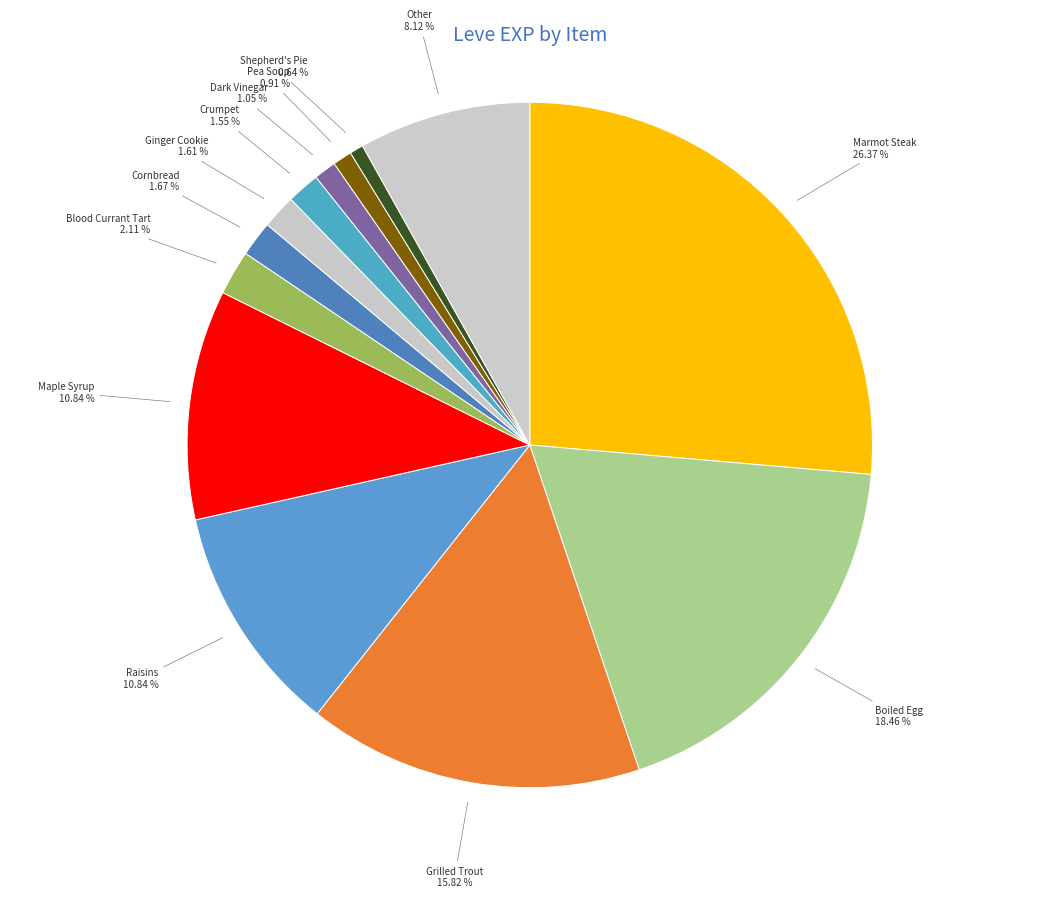

How many segments does this pie chart have?

13